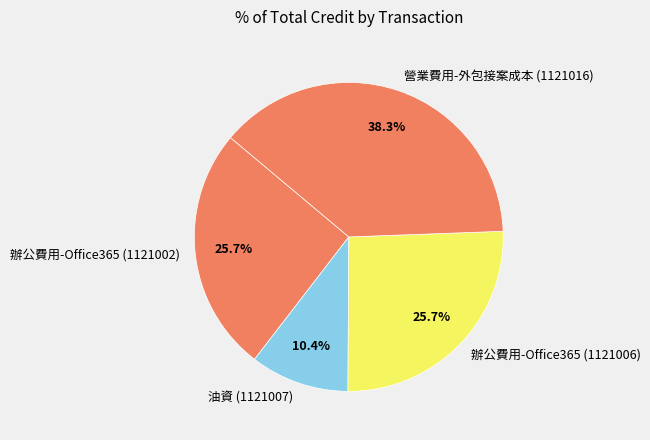

To the nearest percent, what portion does 油資 (1121007) represent?

10%